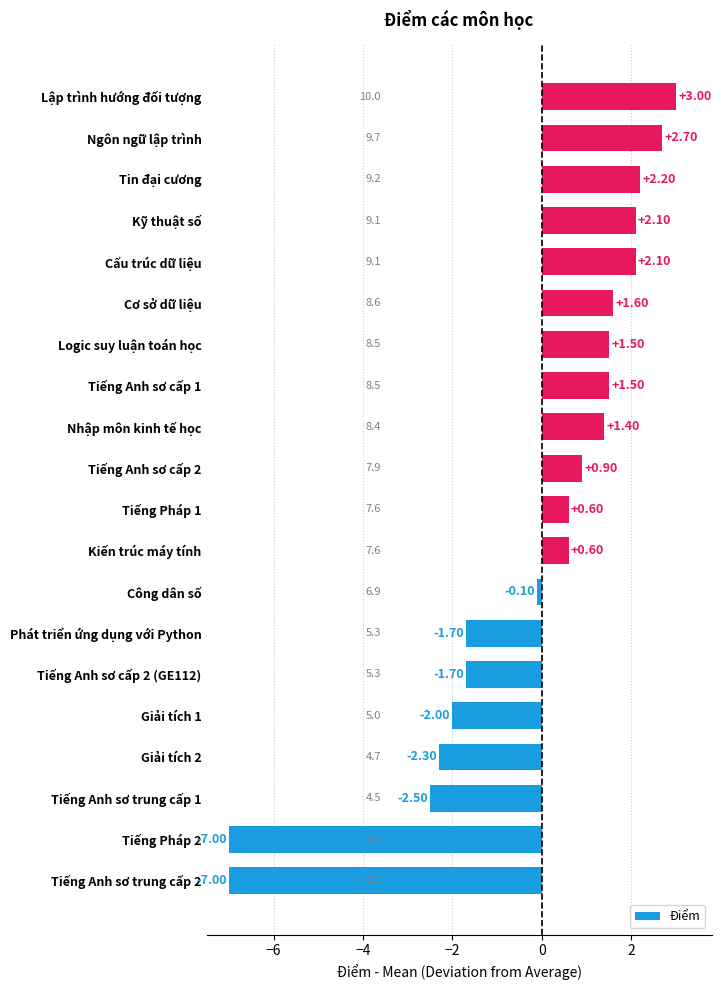

Which has a higher value, Phát triển ứng dụng với Python or Cấu trúc dữ liệu?

Cấu trúc dữ liệu